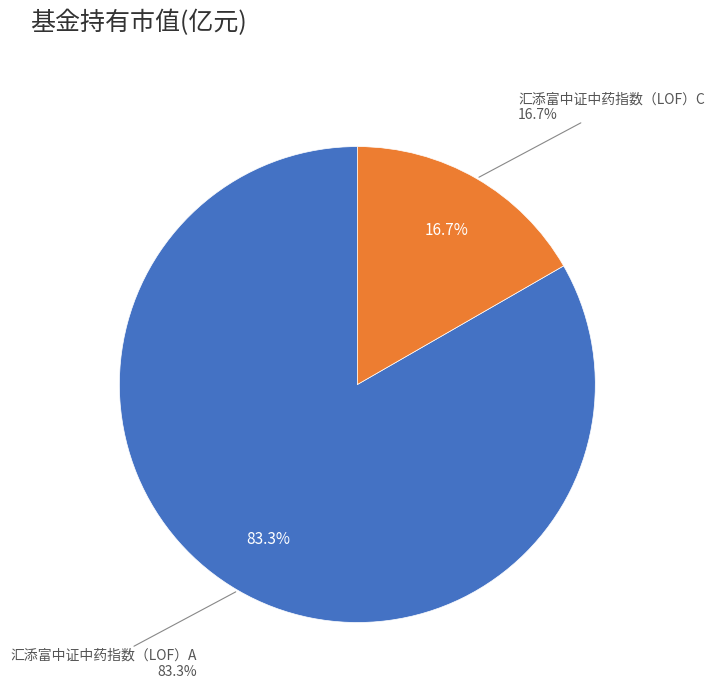

To the nearest percent, what is the difference between the largest and smallest slice percentages?

67%